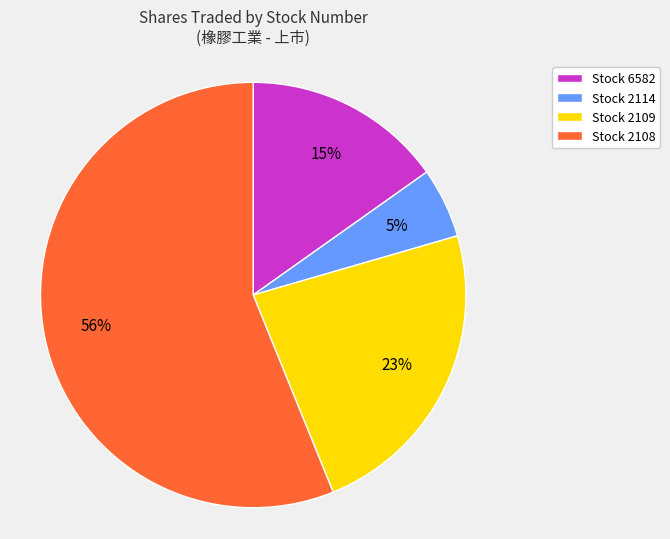

To the nearest percent, what is the average slice percentage?

25%